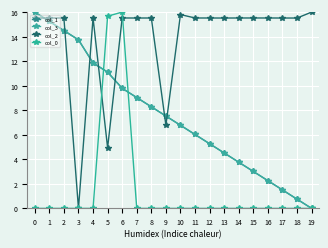

What are all the series names shown in the legend?

col_1, col_3, col_2, col_0